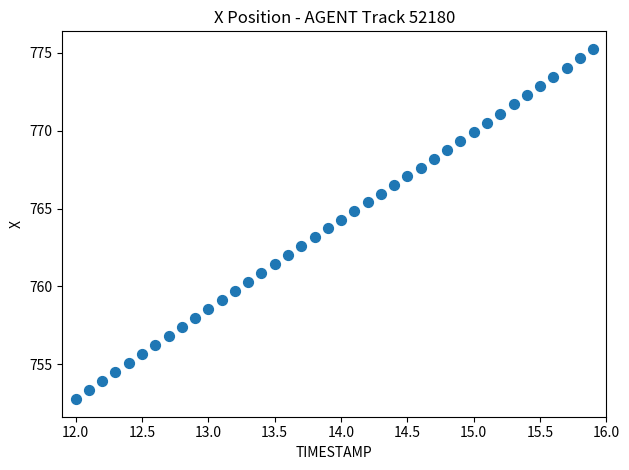

What is the range of X values (max minus min)?

3.9